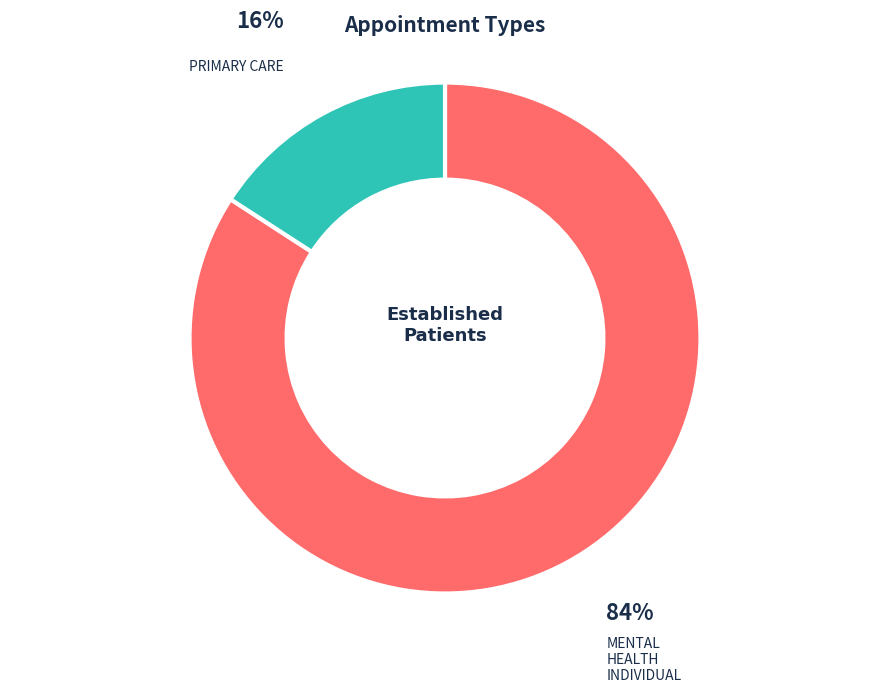

Count the number of slices in the pie.

2